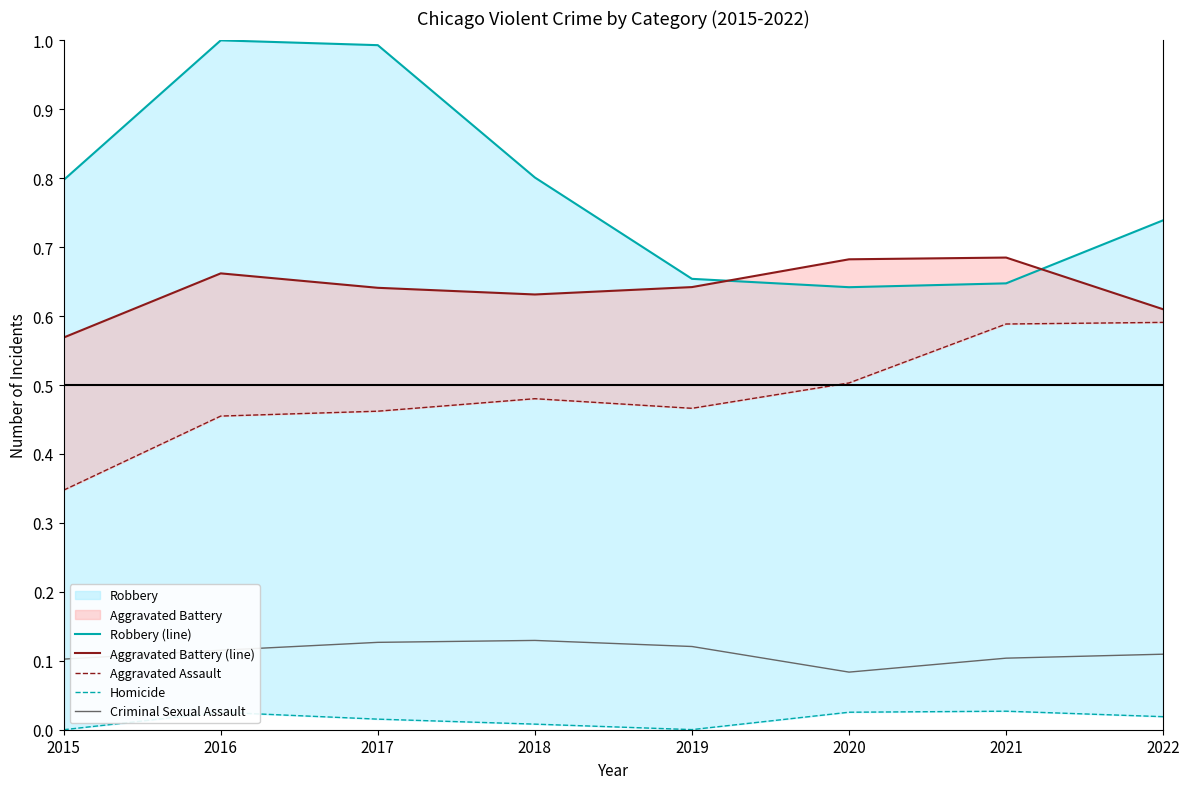

Reading left to right, extract all data points from this chart.

Robbery (line): 2015=0.8	2016=1.0	2017=1.0	2018=0.8	2019=0.7	2020=0.6	2021=0.6	2022=0.7
Aggravated Battery (line): 2015=0.6	2016=0.7	2017=0.6	2018=0.6	2019=0.6	2020=0.7	2021=0.7	2022=0.6
Aggravated Assault: 2015=0.3	2016=0.5	2017=0.5	2018=0.5	2019=0.5	2020=0.5	2021=0.6	2022=0.6
Homicide: 2015=0.0	2016=0.0	2017=0.0	2018=0.0	2019=0.0	2020=0.0	2021=0.0	2022=0.0
Criminal Sexual Assault: 2015=0.1	2016=0.1	2017=0.1	2018=0.1	2019=0.1	2020=0.1	2021=0.1	2022=0.1